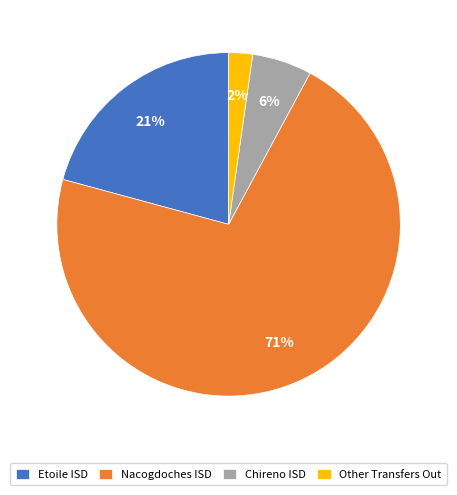

To the nearest percent, what is the difference between the largest and smallest slice percentages?

69%